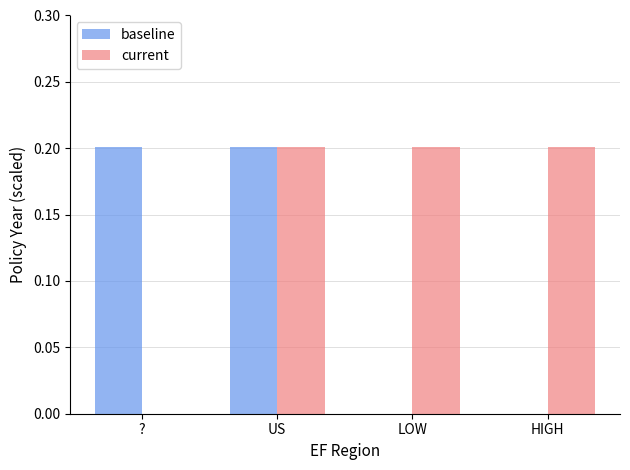

Which series has the largest total across all categories?

current